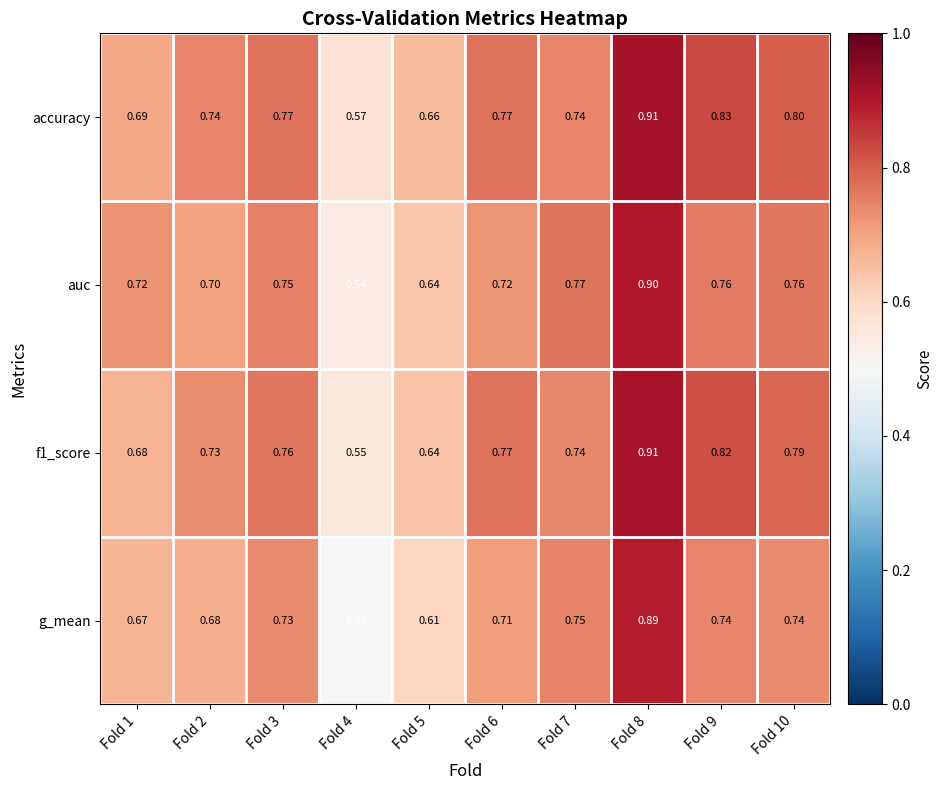

At which category is the sum across all series the highest?

Fold 8